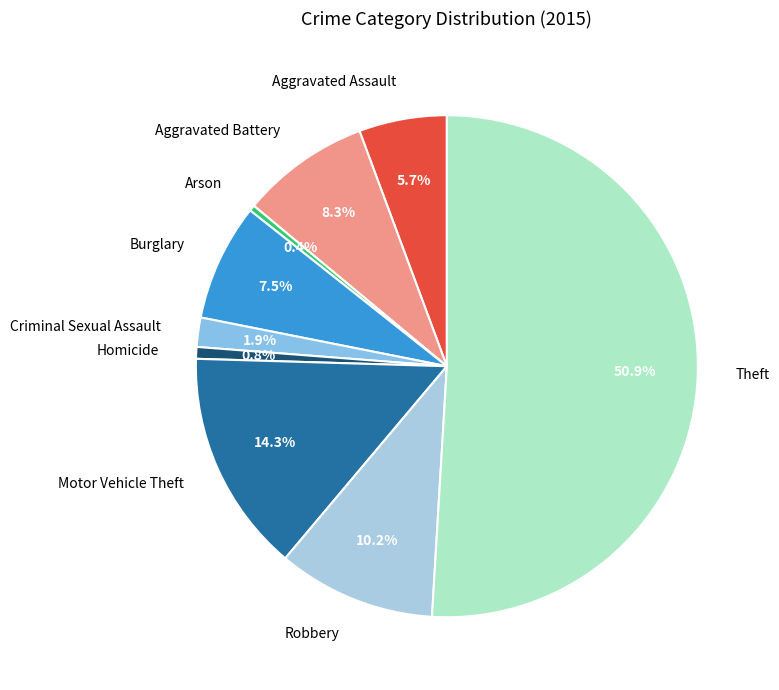

Which slice represents more than half of the pie?

Theft